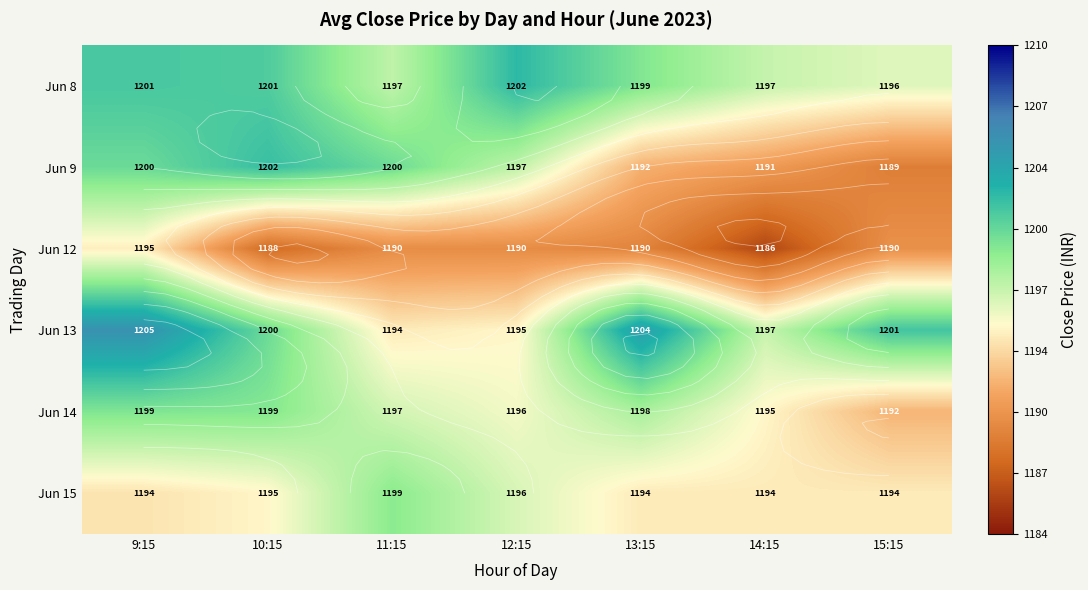

What is the greatest value displayed?

1205.0